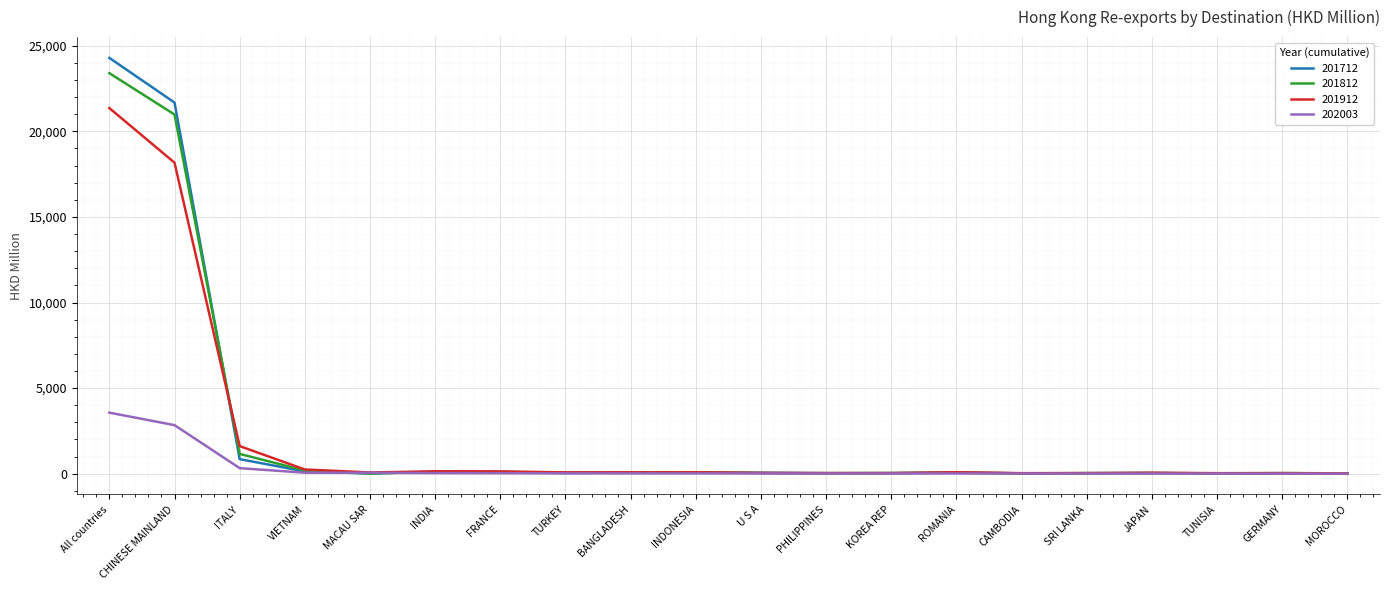

How many values in the 201812 series exceed 52?

10